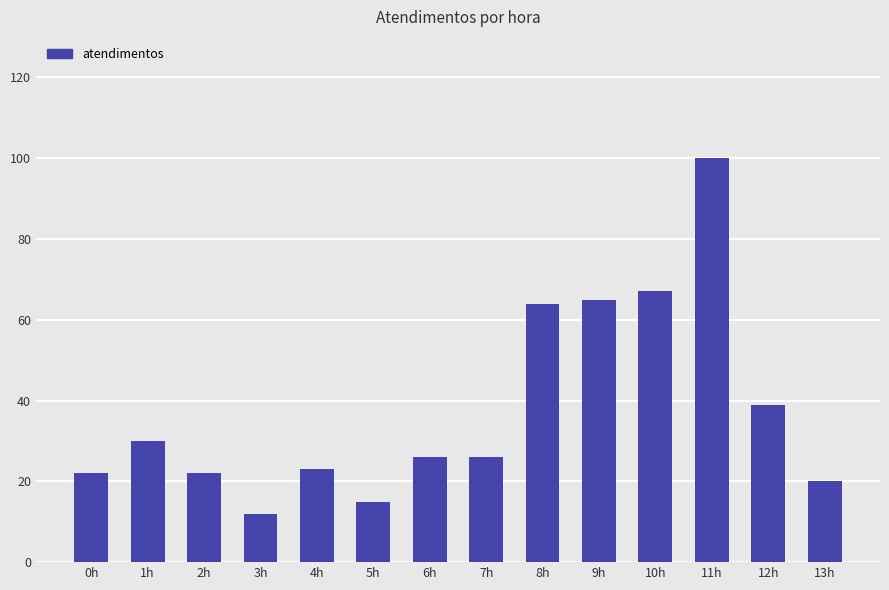

Approximately how many times larger is the value at 6h compared to 10h?

0.4